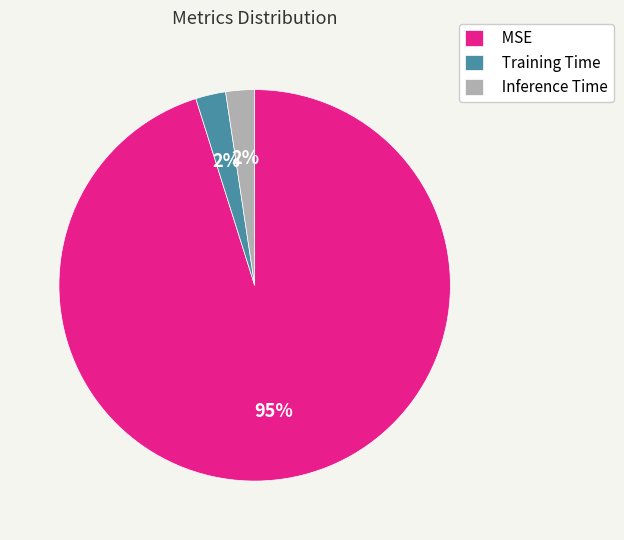

How many segments does this pie chart have?

3